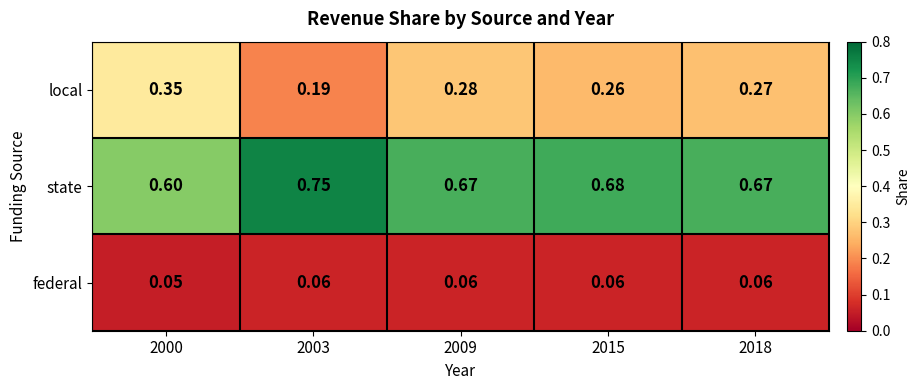

Which series has the widest spread of values?

local